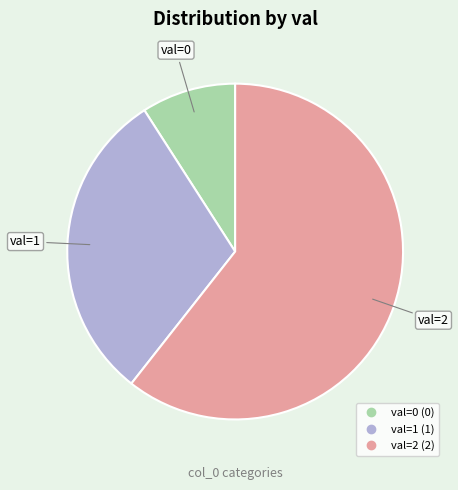

Does any single category account for the majority?

Yes